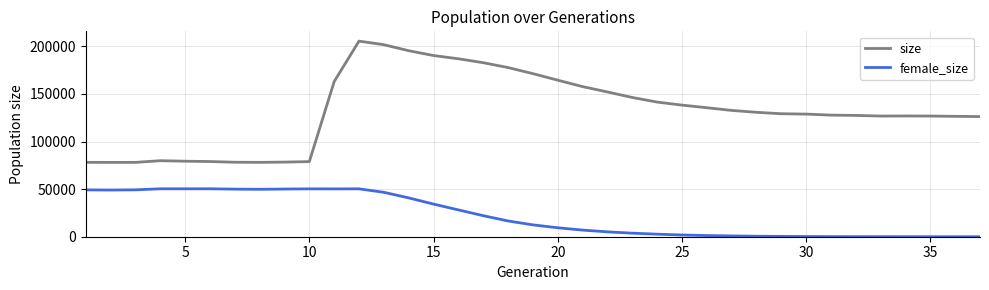

Rank the series by their maximum value, from lowest to highest.

female_size, size